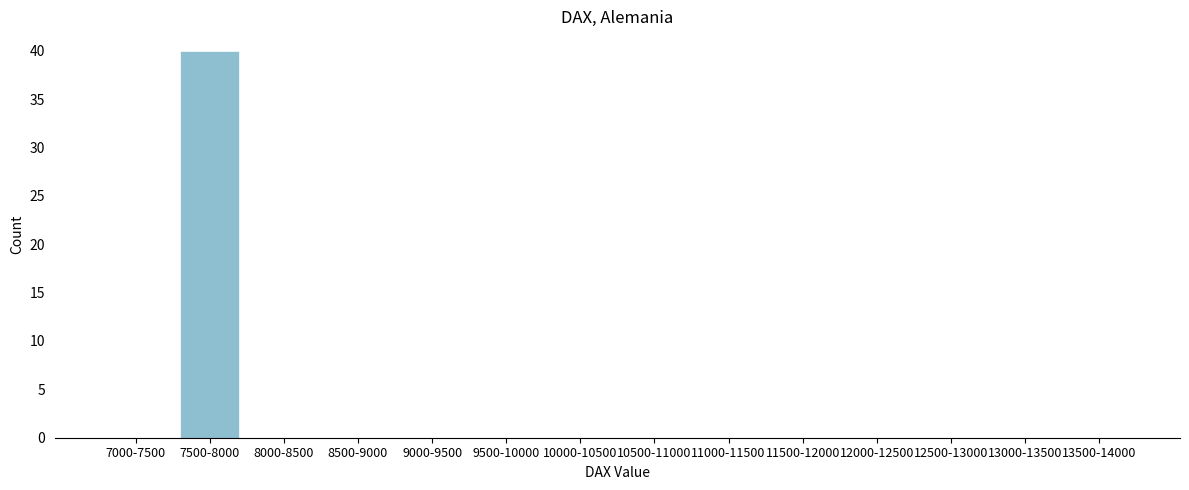

Reading right to left, what are all the values shown in this chart?

13500-14000=0	13000-13500=0	12500-13000=0	12000-12500=0	11500-12000=0	11000-11500=0	10500-11000=0	10000-10500=0	9500-10000=0	9000-9500=0	8500-9000=0	8000-8500=0	7500-8000=40	7000-7500=0